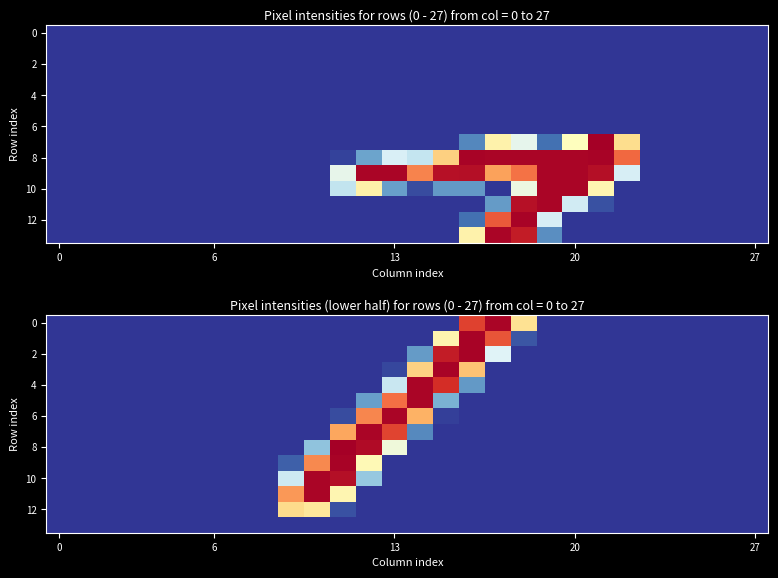

At which category does the chart reach its peak across all series?

11